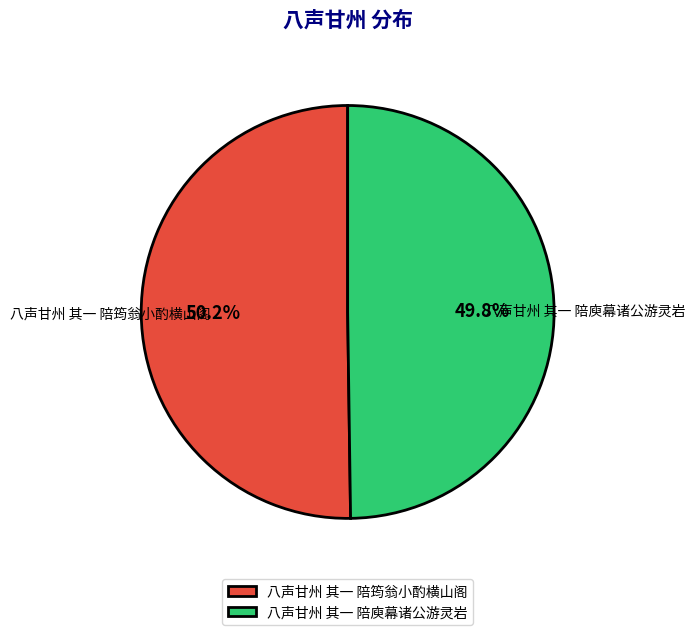

Is the sum of 八声甘州 其一 陪筠翁小酌横山阁 and 八声甘州 其一 陪庾幕诸公游灵岩 greater than half?

Yes